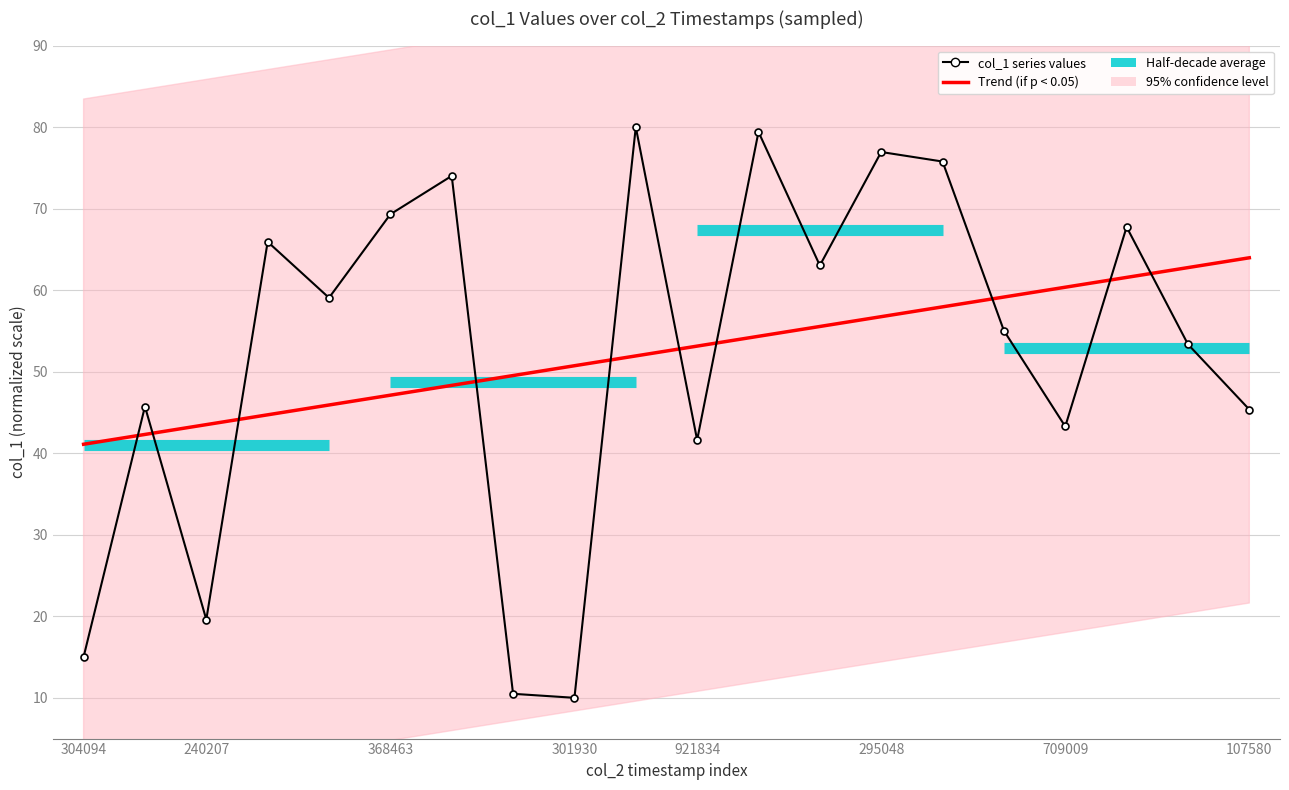

True or false: Trend (if p < 0.05) has more than 2 interior local peaks.

False